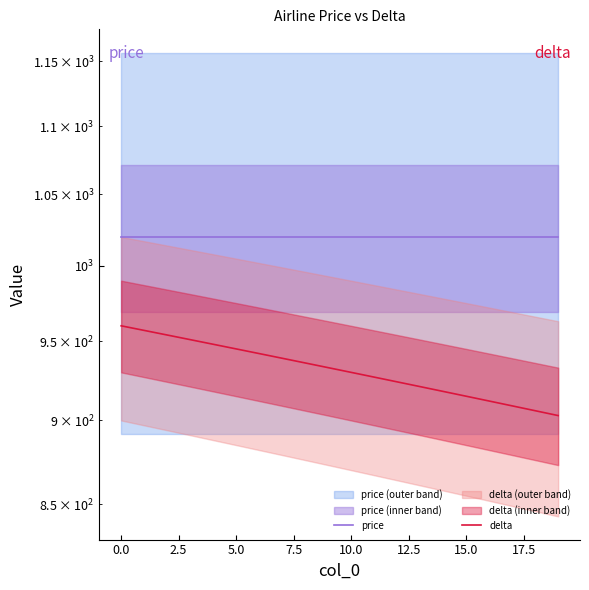

Which series has the largest total across all categories?

price